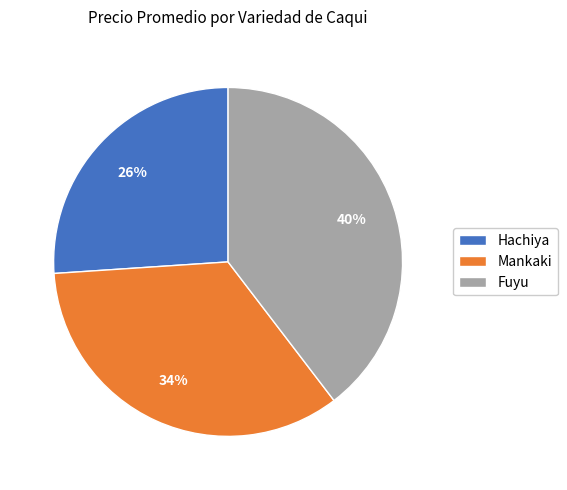

Is there any slice that represents more than half of the pie?

No